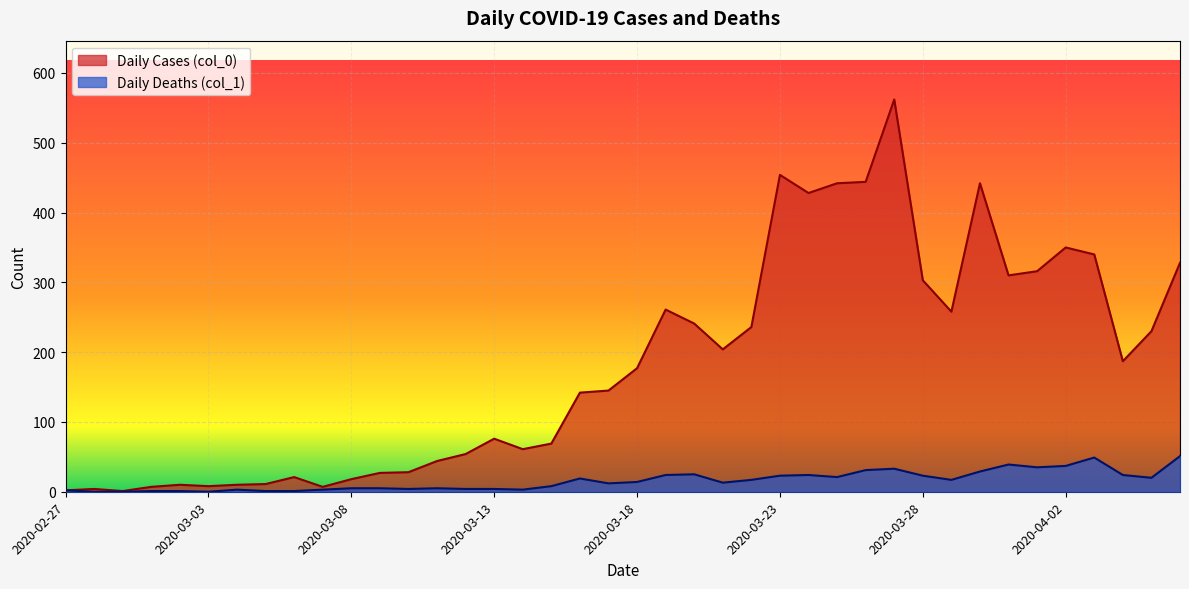

What is the label of the 35th point from the right?

2020-03-03